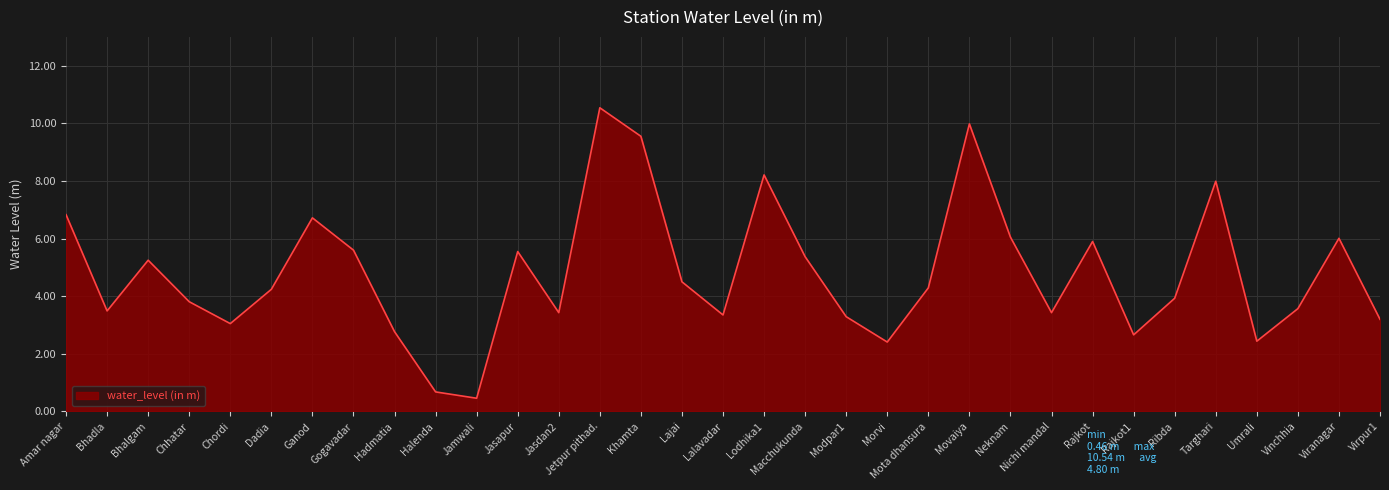

What is the ratio of the value at Morvi to the value at Chhatar?

0.6